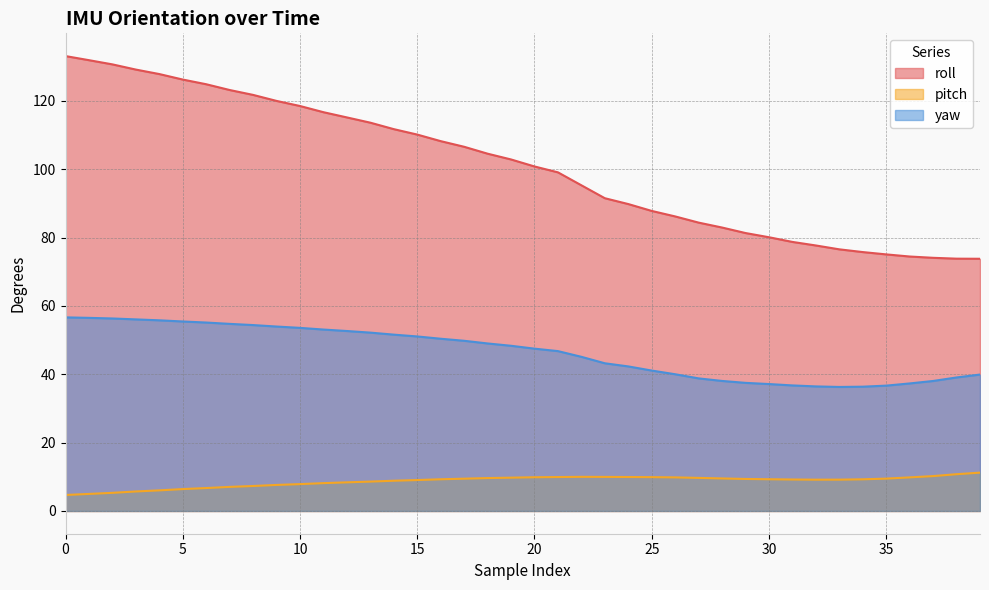

At 2, list the series in order from smallest to largest.

pitch, yaw, roll